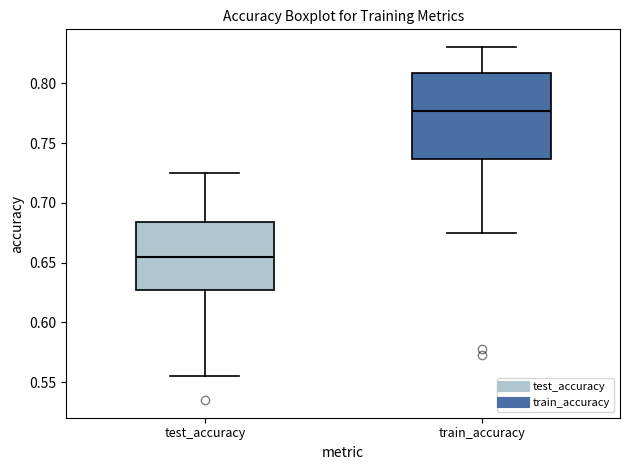

Reading left to right, transcribe this box plot: for each box, give where its median line is, the range the box spans, and where its two whiskers end, as read against the y-axis. The values are not printed on the chart, so give them approximately, as read against the axis.

test_accuracy: median 0.655, box 0.625 to 0.685, whiskers 0.555 to 0.725
train_accuracy: median 0.775, box 0.735 to 0.810, whiskers 0.675 to 0.830